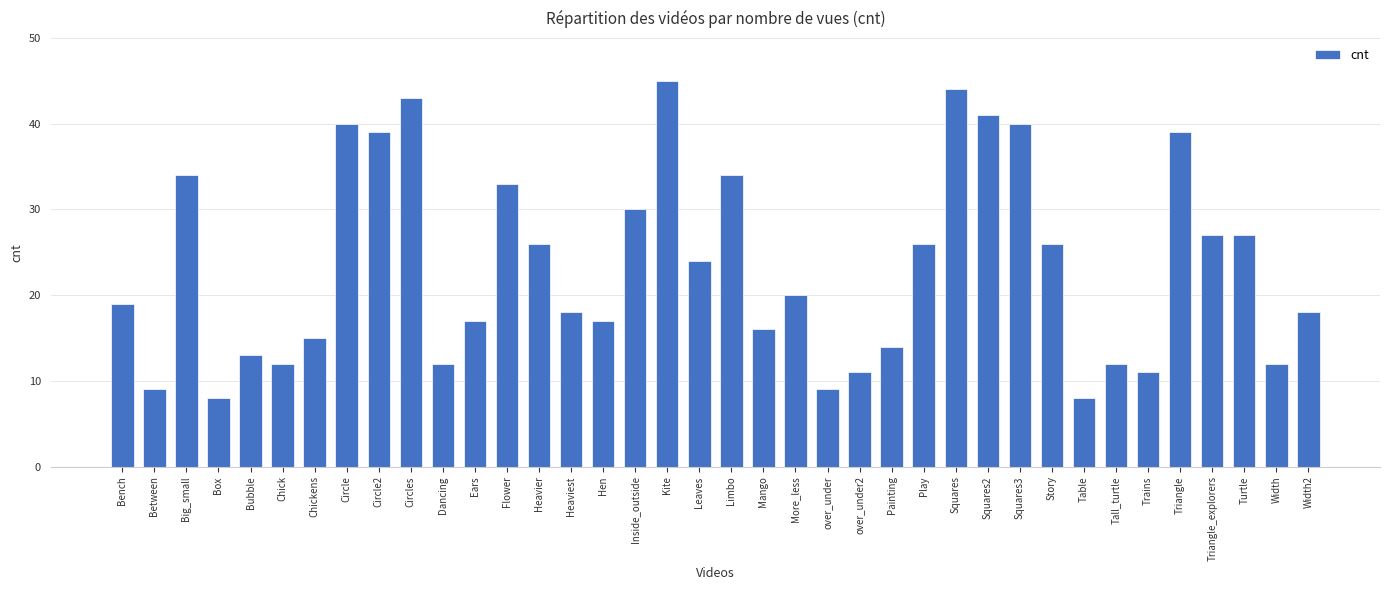

The chart shows a value of 43 at Circles. True or false?

True